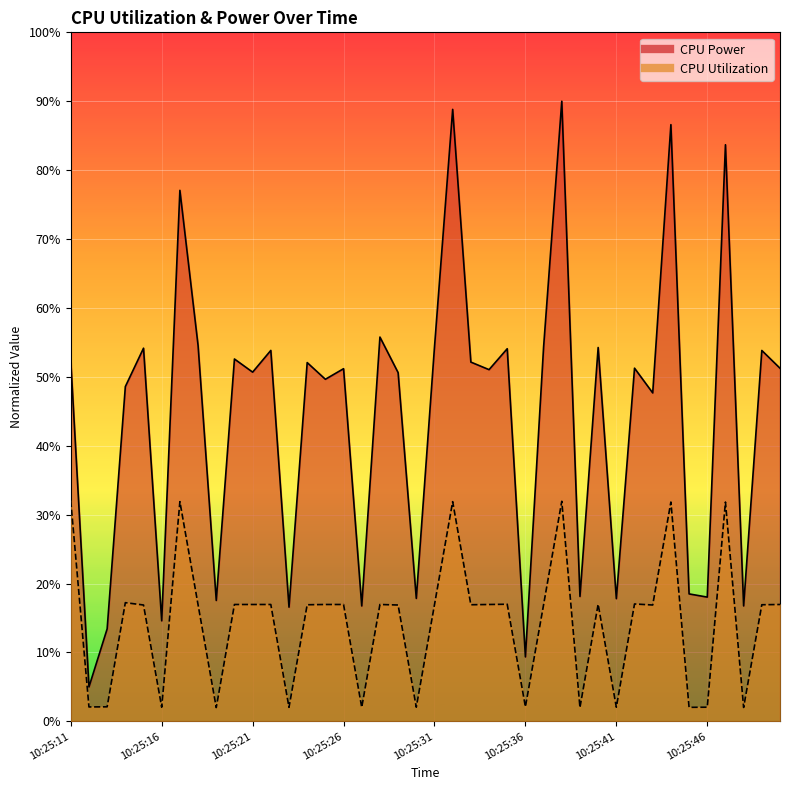

Reading left to right, transcribe all the data shown in this chart.

CPU Power: 10:25:11=0.5	10:25:12=0.1	10:25:13=0.1	10:25:14=0.5	10:25:15=0.5	10:25:16=0.1	10:25:17=0.8	10:25:18=0.5	10:25:19=0.2	10:25:20=0.5	10:25:21=0.5	10:25:22=0.5	10:25:23=0.2	10:25:24=0.5	10:25:25=0.5	10:25:26=0.5	10:25:27=0.2	10:25:28=0.6	10:25:29=0.5	10:25:30=0.2	10:25:31=0.5	10:25:32=0.9	10:25:33=0.5	10:25:34=0.5	10:25:35=0.5	10:25:36=0.1	10:25:37=0.5	10:25:38=0.9	10:25:39=0.2	10:25:40=0.5	10:25:41=0.2	10:25:42=0.5	10:25:43=0.5	10:25:44=0.9	10:25:45=0.2	10:25:46=0.2	10:25:47=0.8	10:25:48=0.2	10:25:49=0.5	10:25:50=0.5
CPU Utilization: 10:25:11=0.3	10:25:12=0.0	10:25:13=0.0	10:25:14=0.2	10:25:15=0.2	10:25:16=0.0	10:25:17=0.3	10:25:18=0.2	10:25:19=0.0	10:25:20=0.2	10:25:21=0.2	10:25:22=0.2	10:25:23=0.0	10:25:24=0.2	10:25:25=0.2	10:25:26=0.2	10:25:27=0.0	10:25:28=0.2	10:25:29=0.2	10:25:30=0.0	10:25:31=0.2	10:25:32=0.3	10:25:33=0.2	10:25:34=0.2	10:25:35=0.2	10:25:36=0.0	10:25:37=0.2	10:25:38=0.3	10:25:39=0.0	10:25:40=0.2	10:25:41=0.0	10:25:42=0.2	10:25:43=0.2	10:25:44=0.3	10:25:45=0.0	10:25:46=0.0	10:25:47=0.3	10:25:48=0.0	10:25:49=0.2	10:25:50=0.2